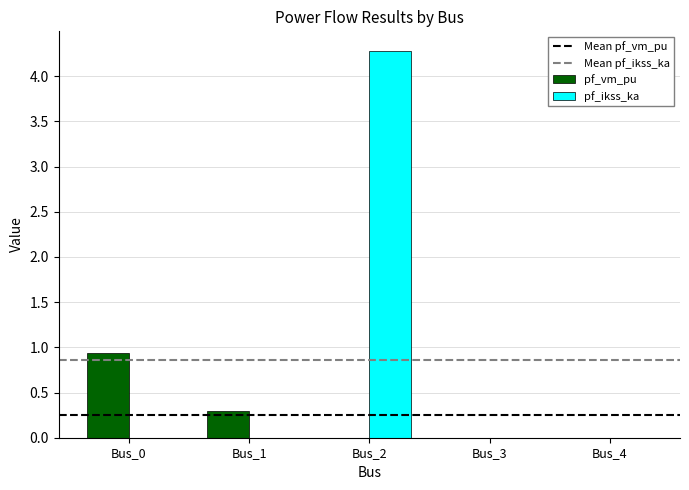

Reading left to right, extract all data points from this chart.

pf_vm_pu: Bus_0=0.9	Bus_1=0.3	Bus_2=0.0	Bus_3=0.0	Bus_4=0.0
pf_ikss_ka: Bus_0=0.0	Bus_1=0.0	Bus_2=4.3	Bus_3=0.0	Bus_4=0.0